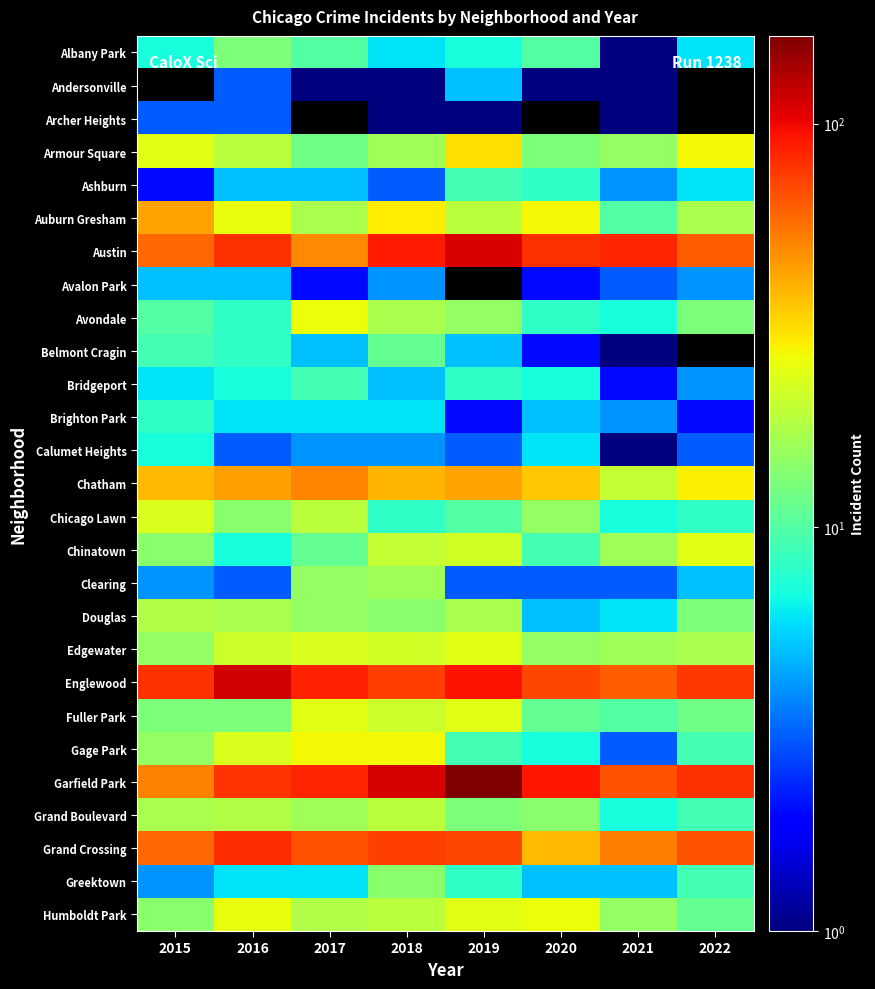

What is the difference between the second highest and second lowest values in the Clearing series?

12